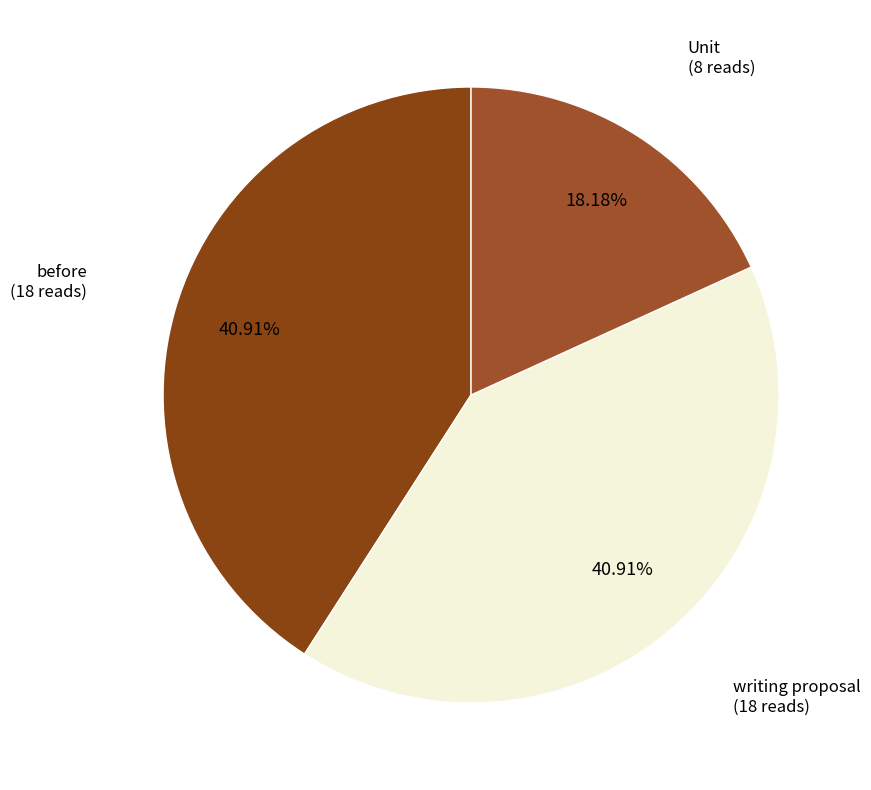

What is the ratio of the value at Unit to the value at before?

0.4